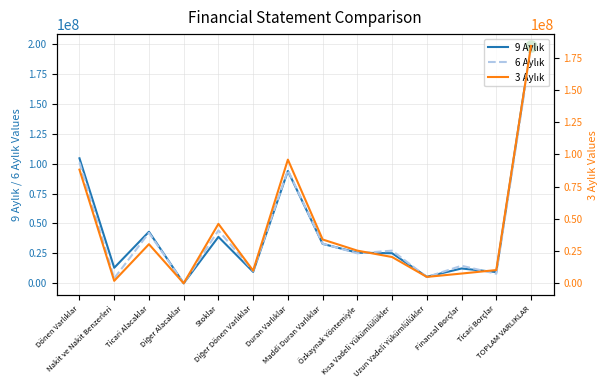

What is the difference between the 3 Aylık values at Ticari Borçlar and Diğer Alacaklar?

10262317